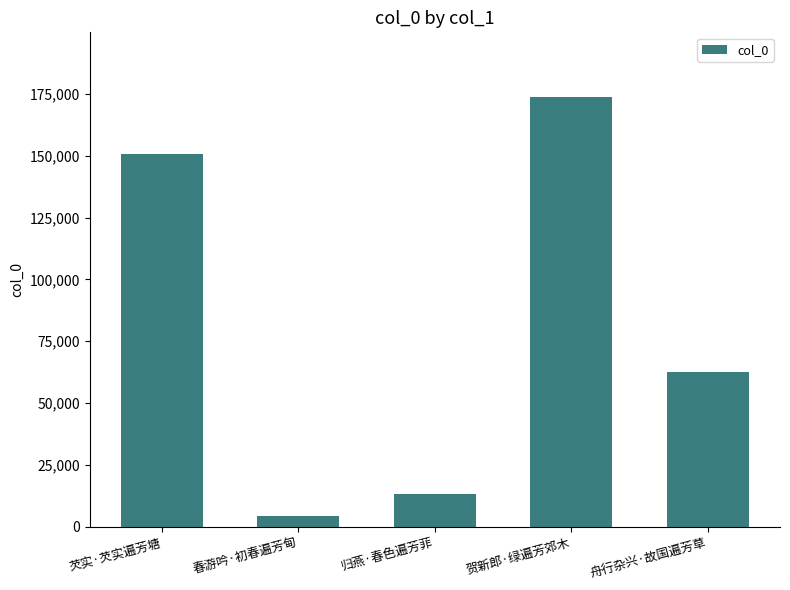

True or false: the data shows 15459 at 舟行杂兴·故国遍芳草.

False